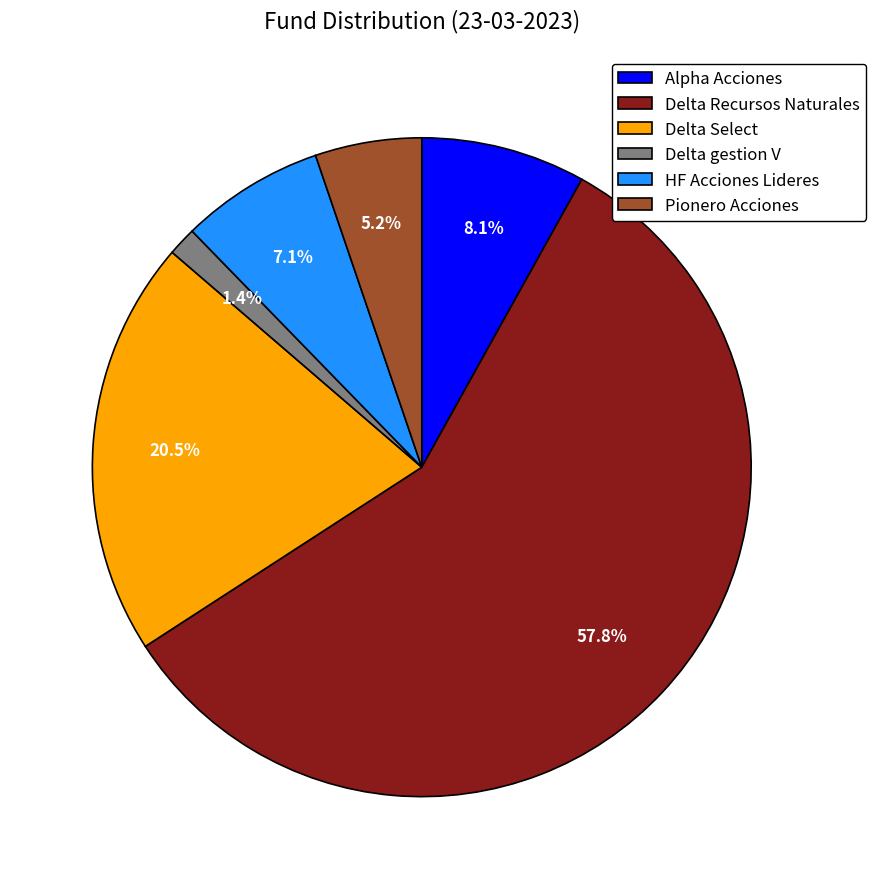

Does any single category account for the majority?

Yes